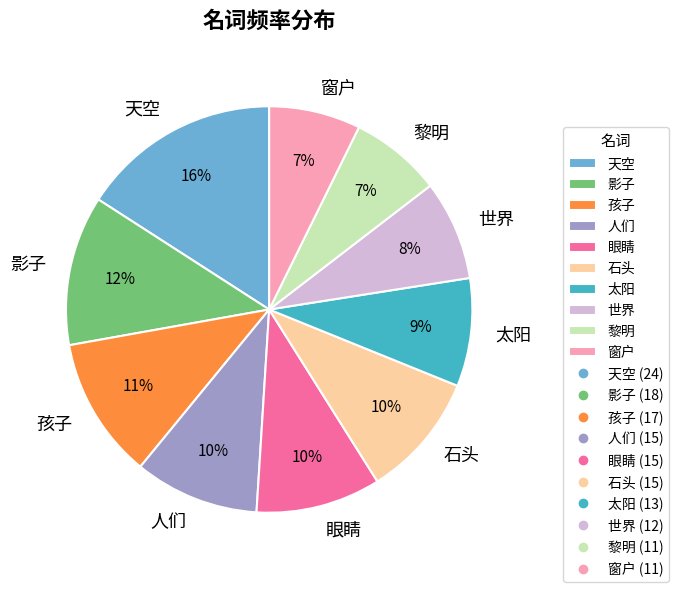

The 影子 slice represents 1% of the pie. True or false?

False